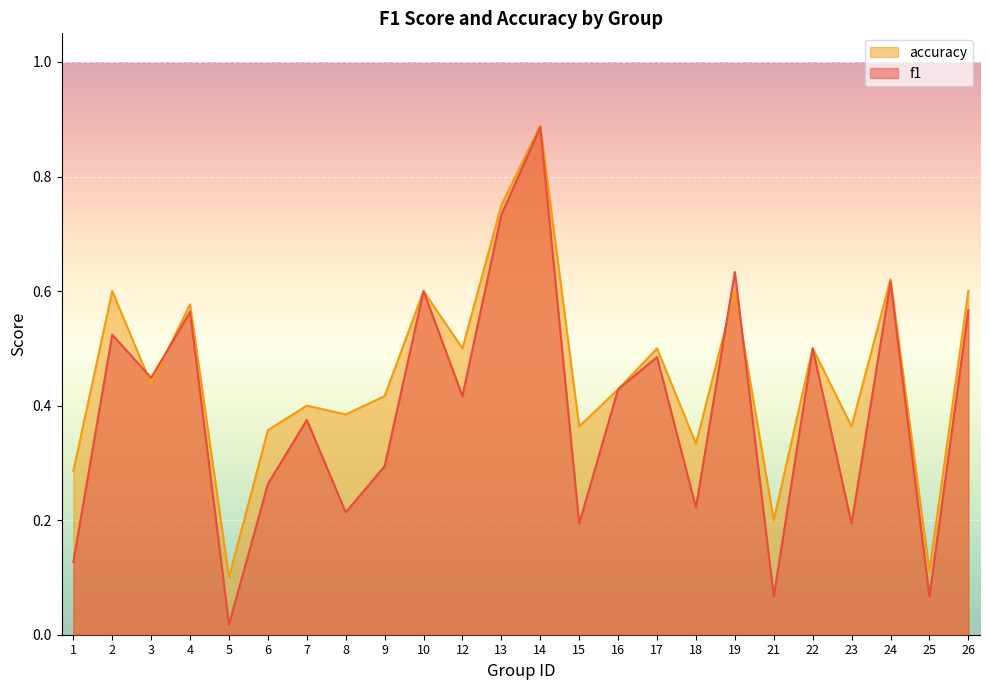

Is it true that accuracy equals 0.5 at 12?

True